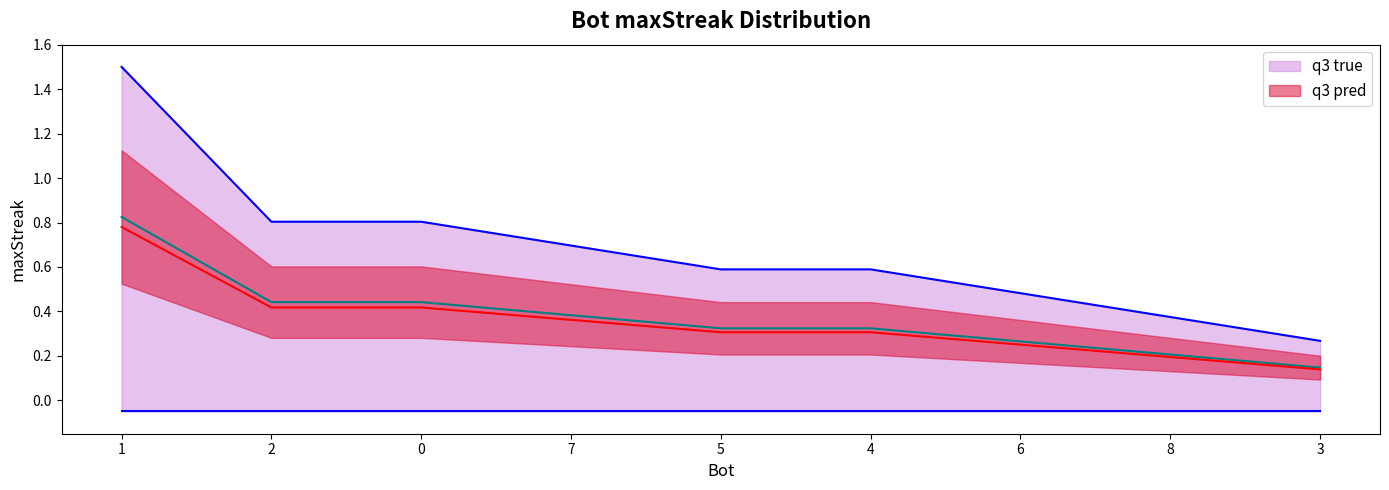

What is the greatest value displayed?

0.8